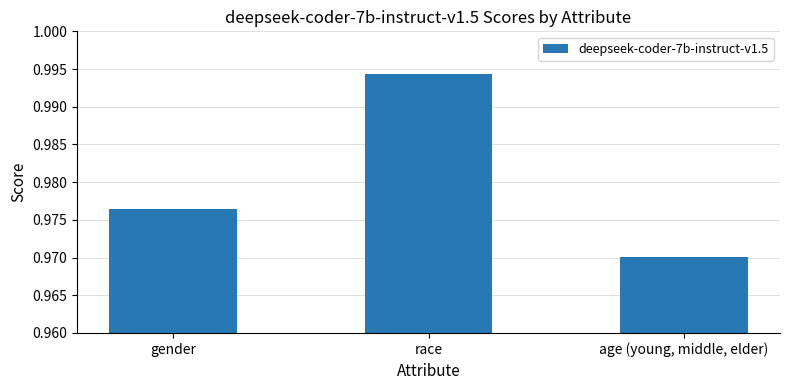

The value at gender is 0.5. True or false?

False